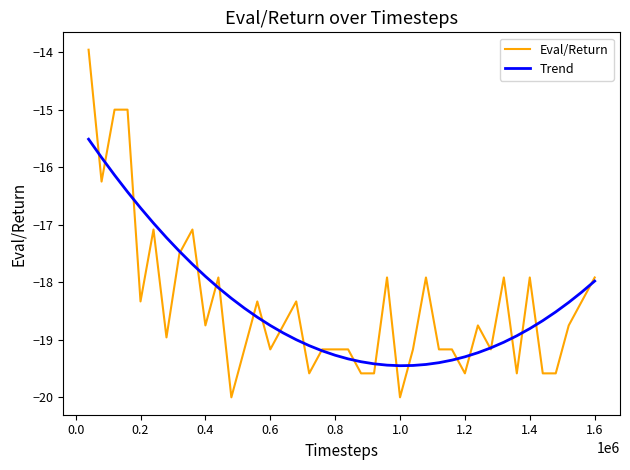

True or false: Trend and Eval/Return cross at least once.

True